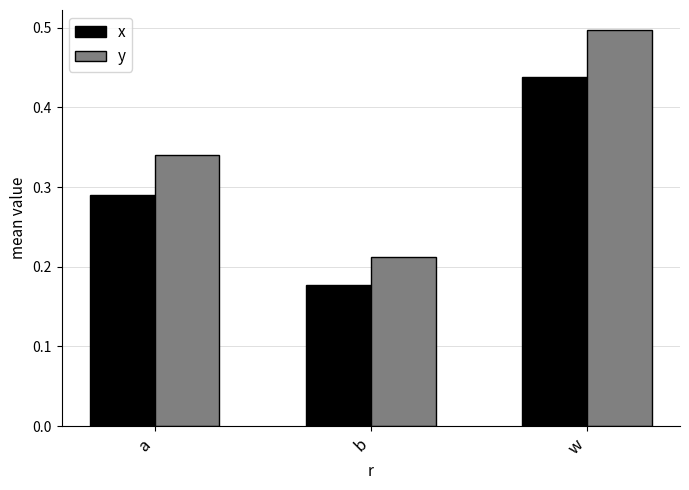

Which series has the widest spread of values?

y